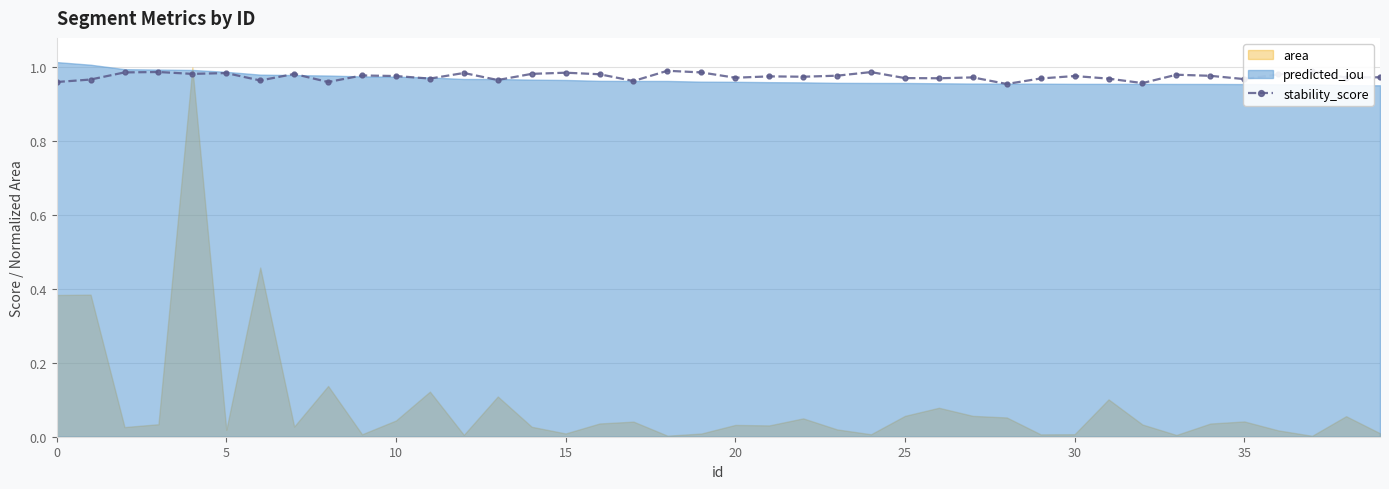

True or false: stability_score has more than 1 interior local peaks.

True